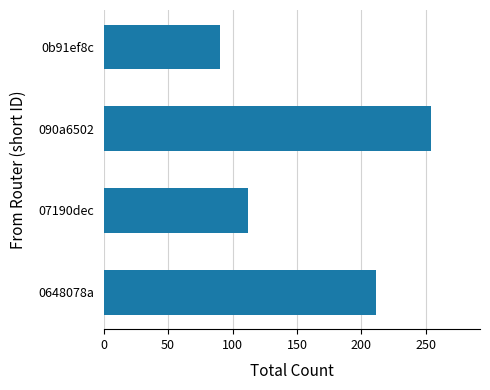

What is the change in value from 090a6502 to 0b91ef8c?

-164